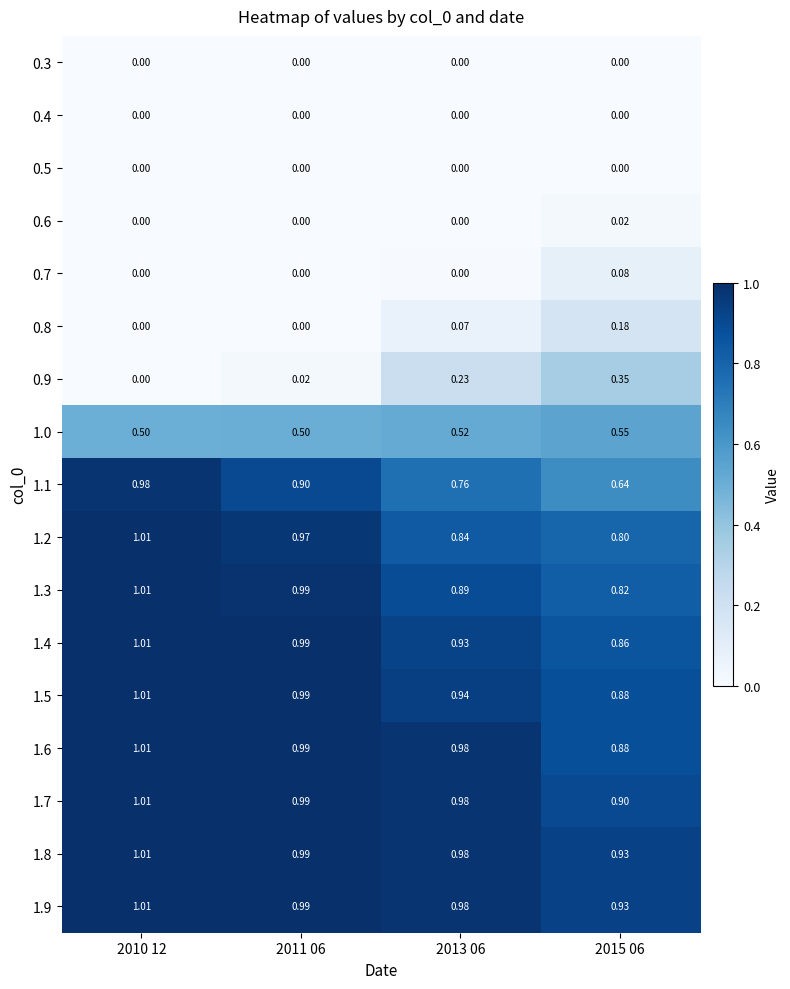

Is the value of 0.4 at 2013 06 greater than the value of 0.8 at 2015 06?

No